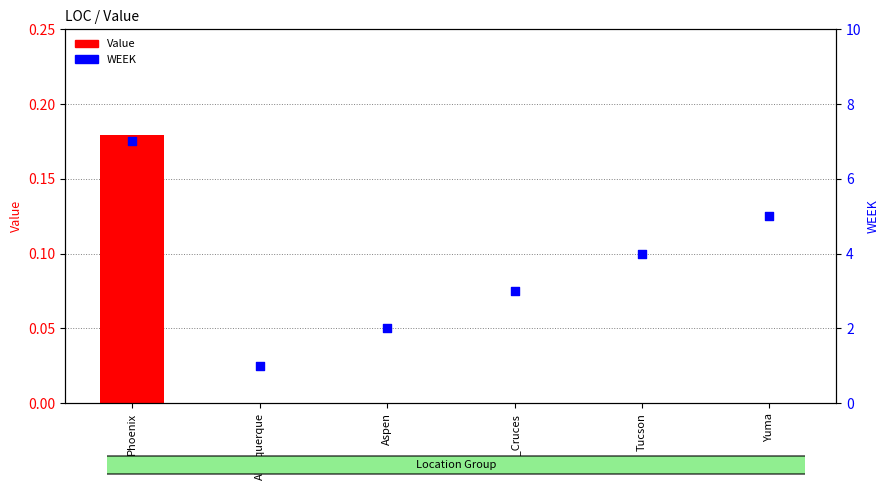

At how many categories does at least one series exceed 4?

2